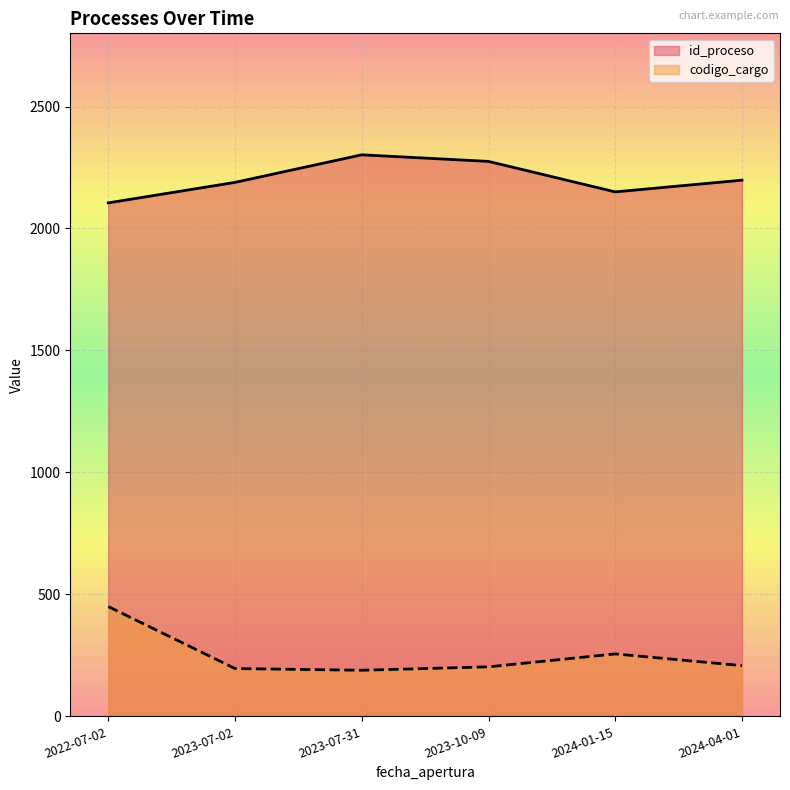

Count the id_proceso values in the range 2150 to 2275.

4